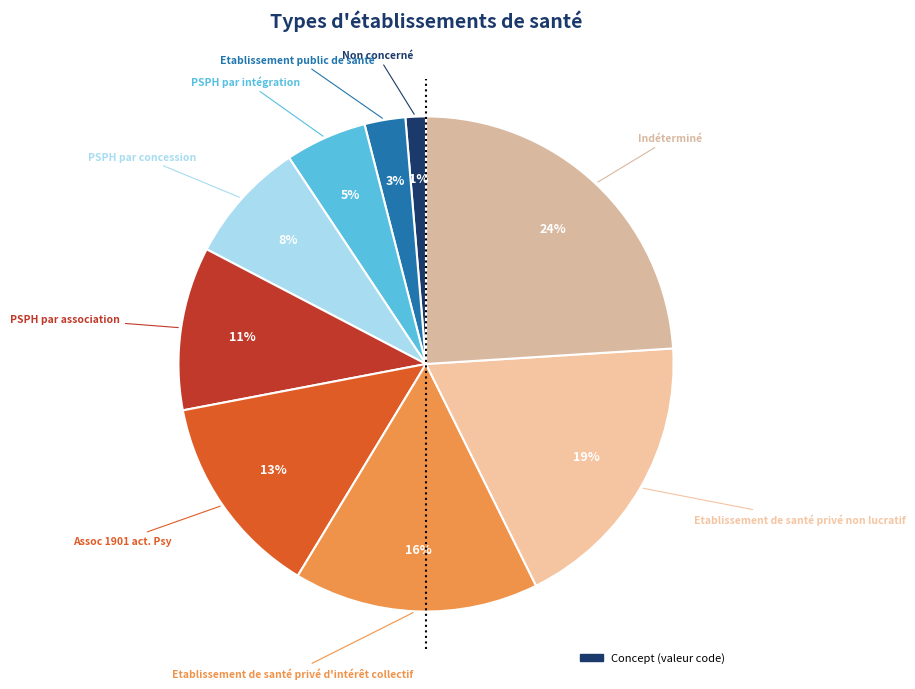

How many slices are in this pie chart?

9